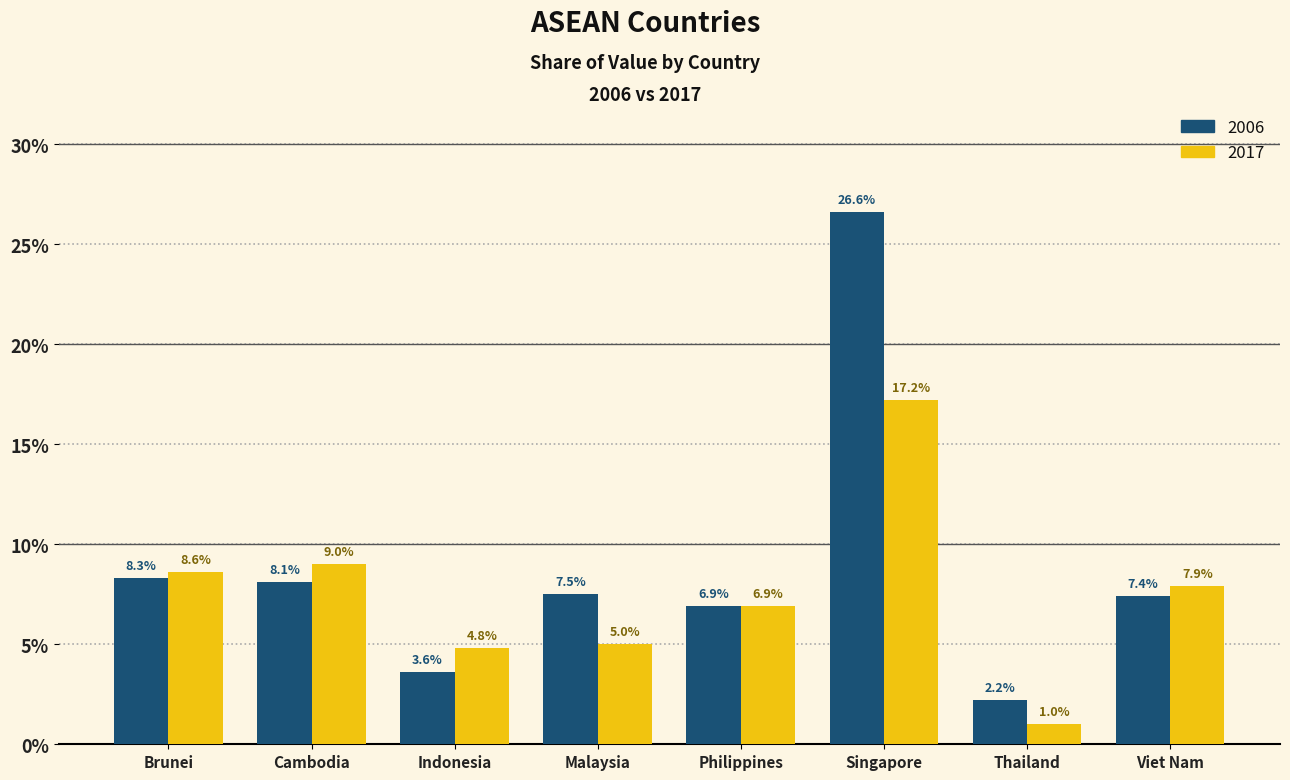

What are all the series names shown in the legend?

2006, 2017